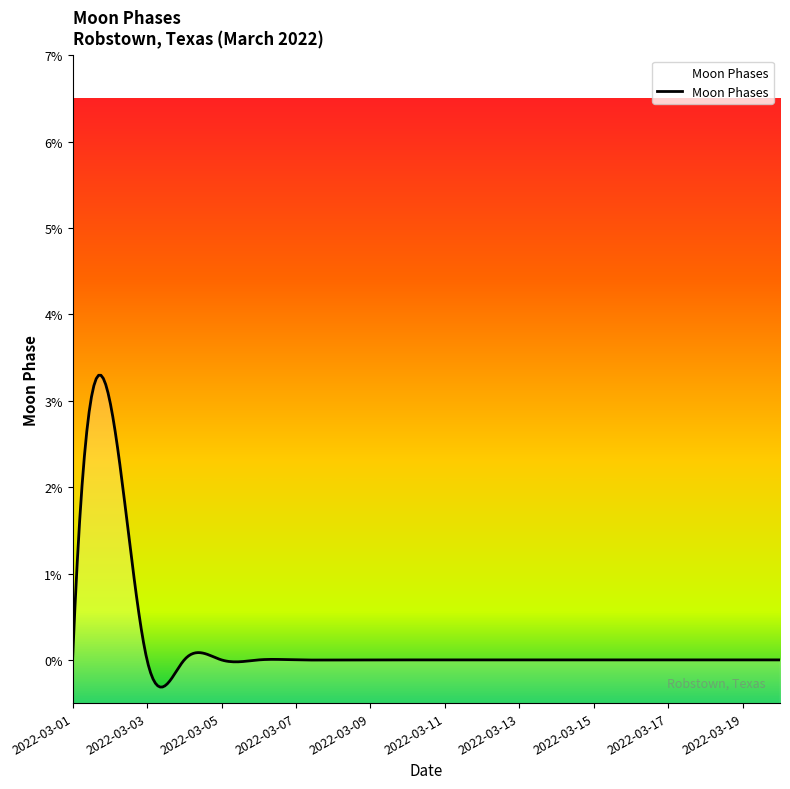

At which category does the data reach its first local peak?

2022-03-02